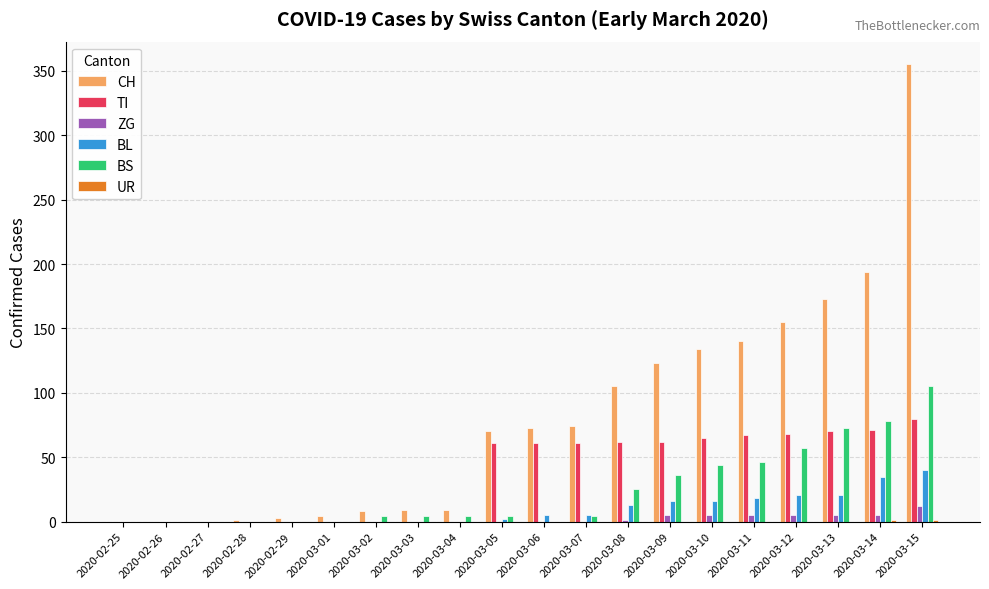

What is the sum of the TI values at 2020-03-15 and 2020-02-29?

80